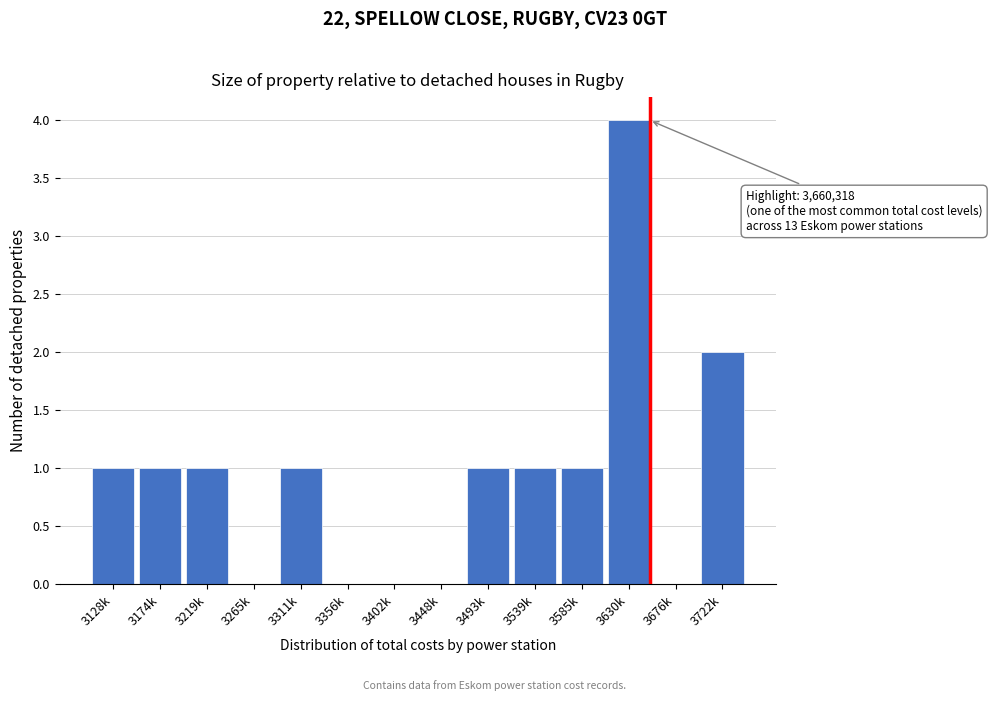

Reading right to left, what are all the values shown in this chart?

3722k=2	3676k=0	3630k=4	3585k=1	3539k=1	3493k=1	3448k=0	3402k=0	3356k=0	3311k=1	3265k=0	3219k=1	3174k=1	3128k=1